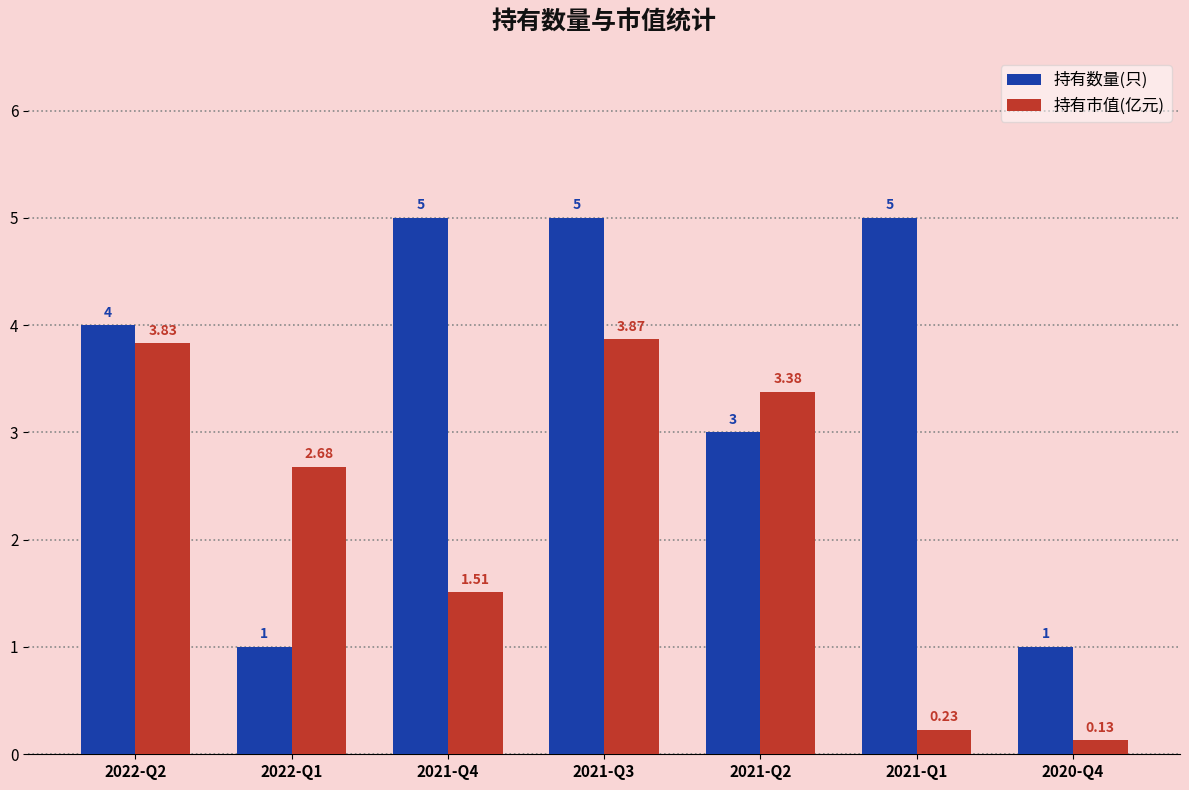

What is the sum of all 持有数量(只) values?

24.0